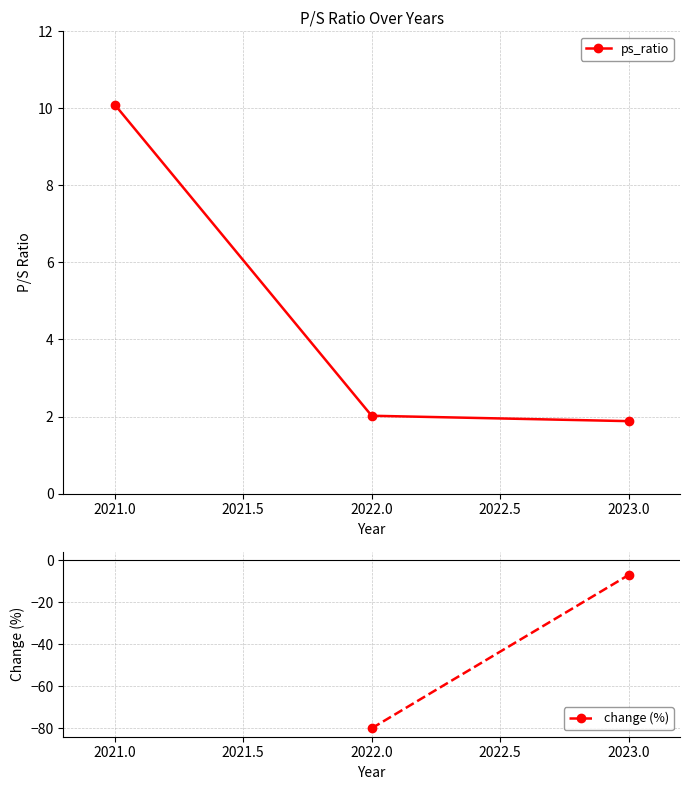

What is the sum of all values?

14.0